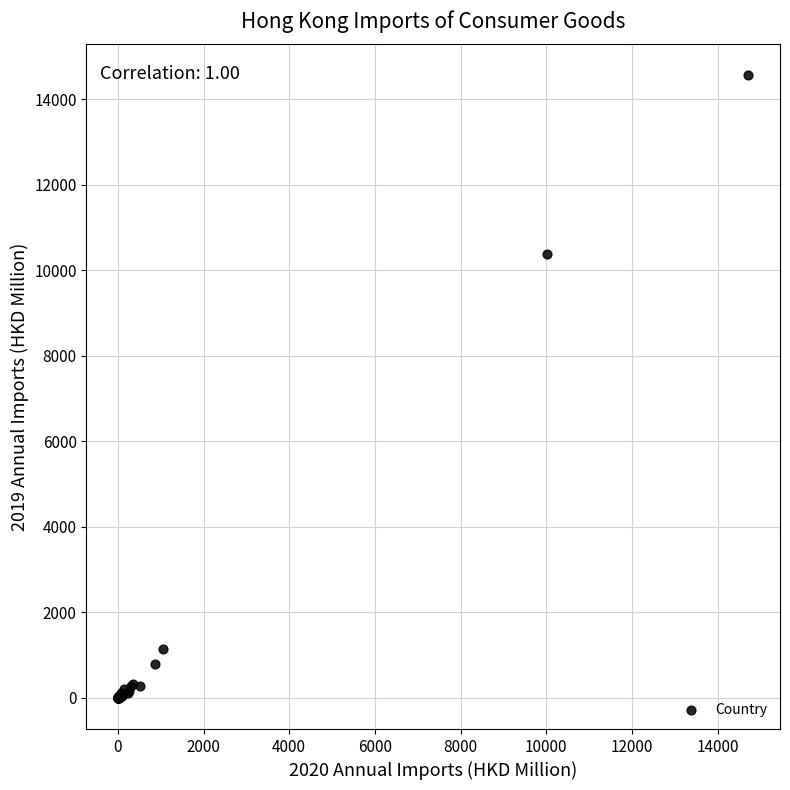

What Y value in the scatter plot is closest to 7278?

10387.8